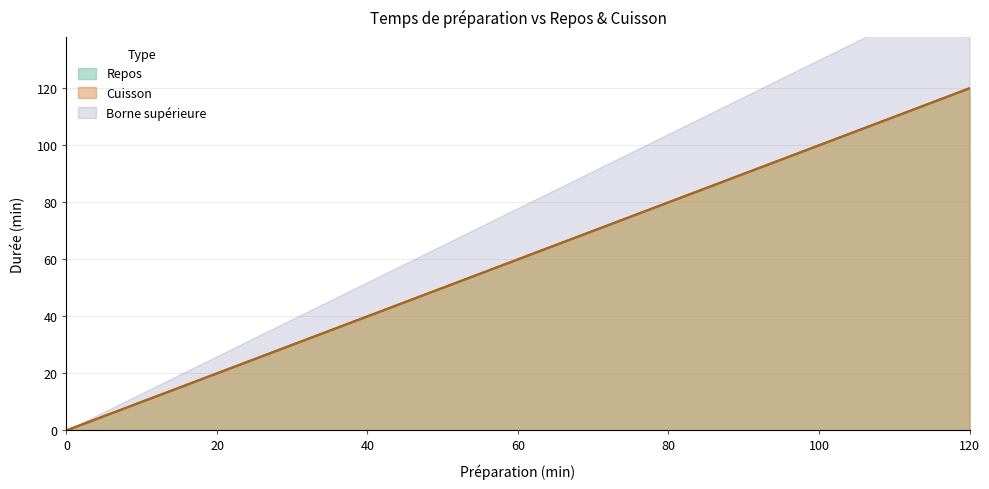

Between 65 and 85, which series saw the biggest shift?

Repos